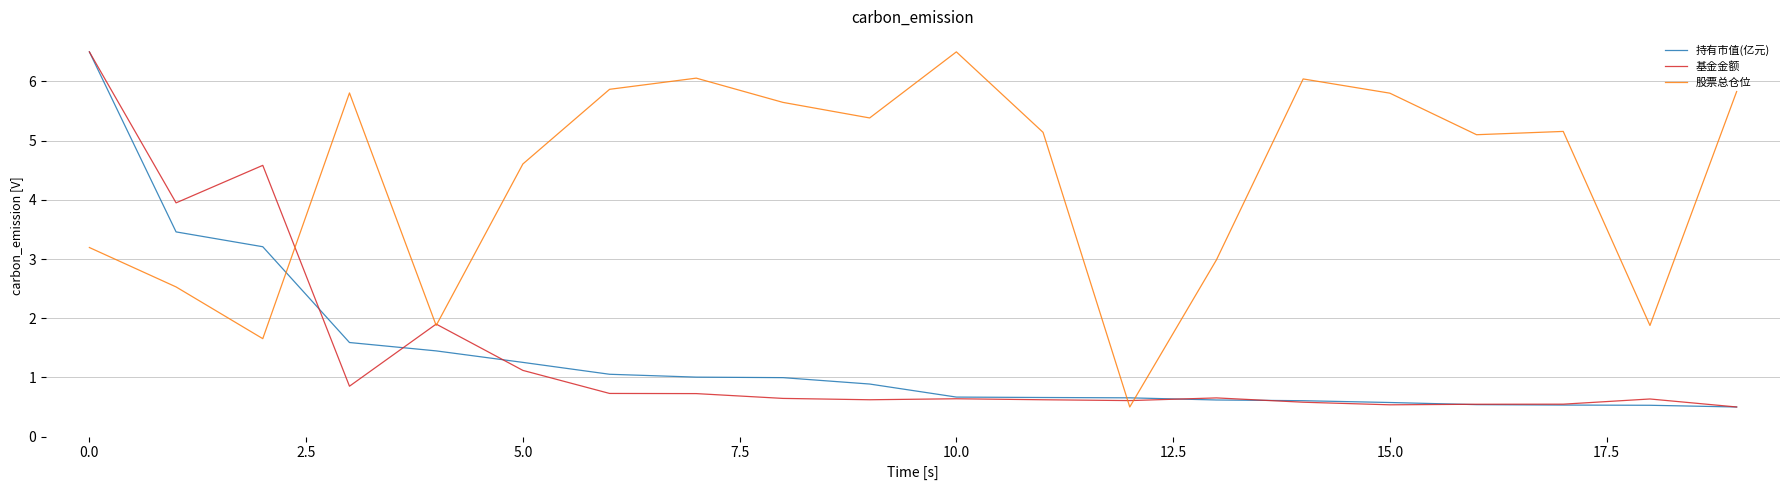

True or false: 股票总仓位 and 持有市值(亿元) cross at least once.

True